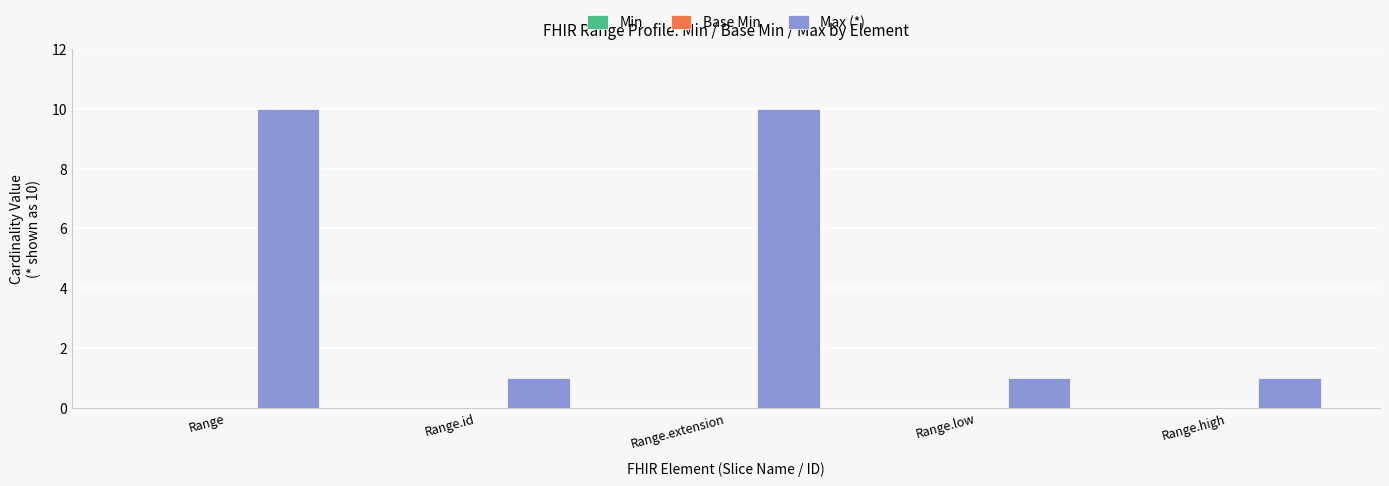

What is the maximum value shown in the chart?

10